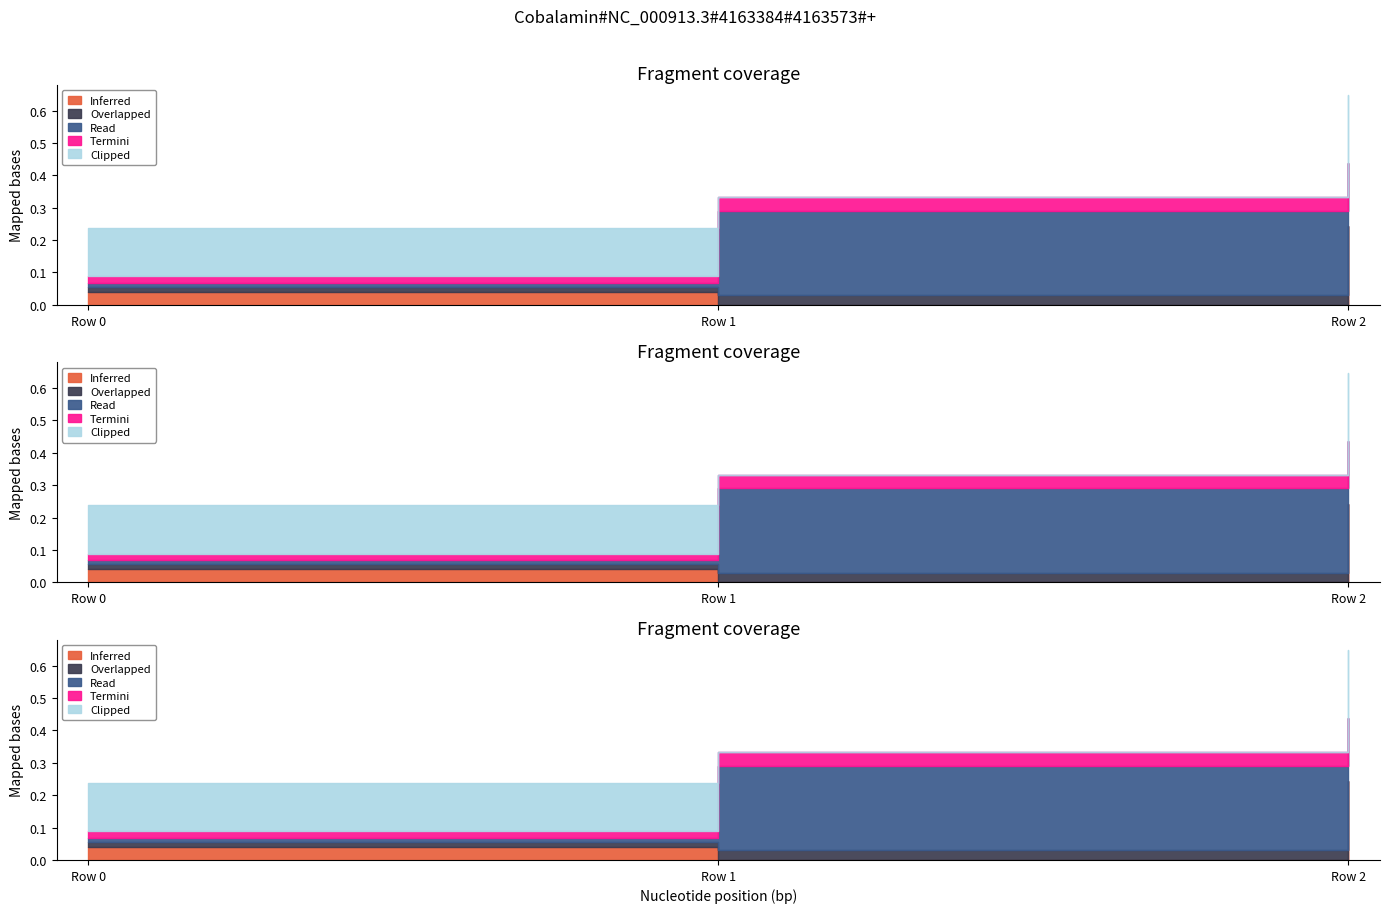

How many data points does each series have?

3